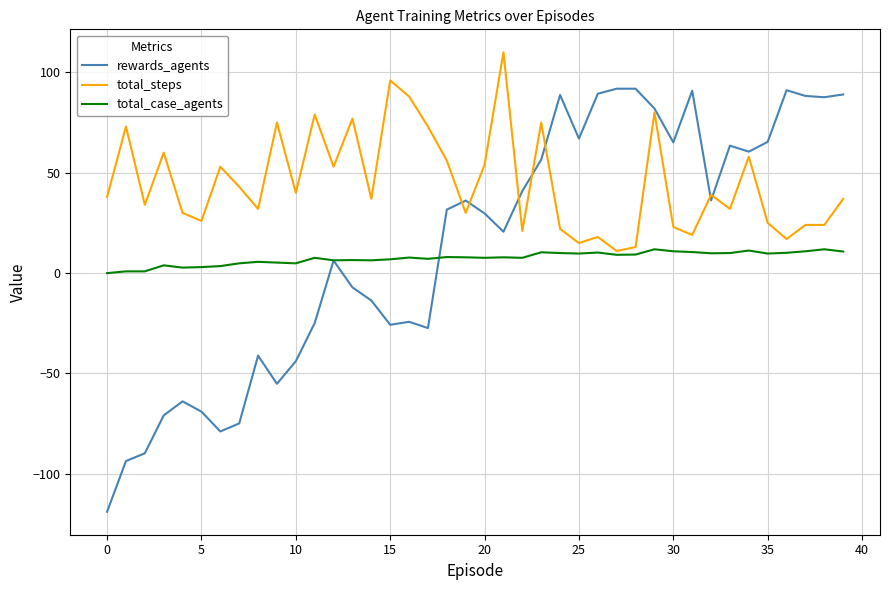

Which series has the largest range (max minus min)?

rewards_agents